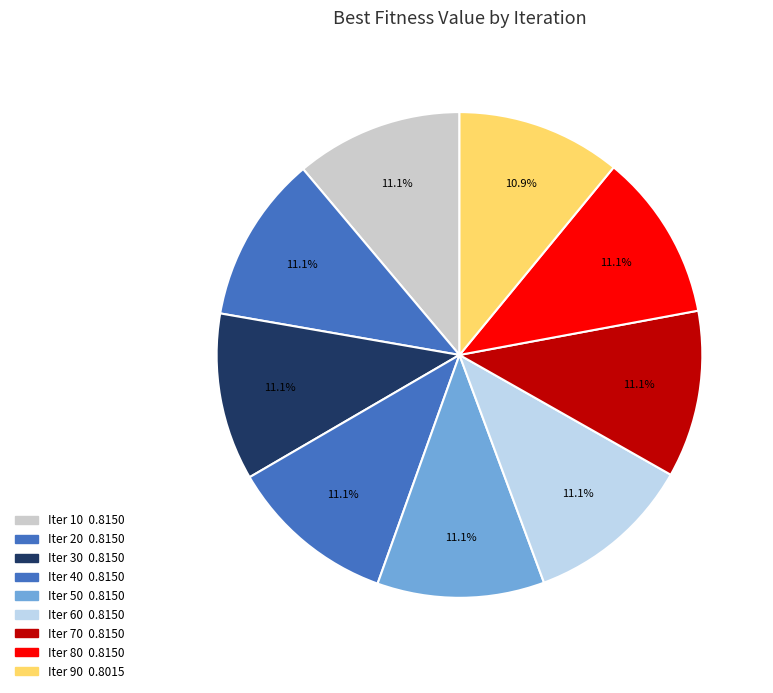

Count the number of slices in the pie.

9